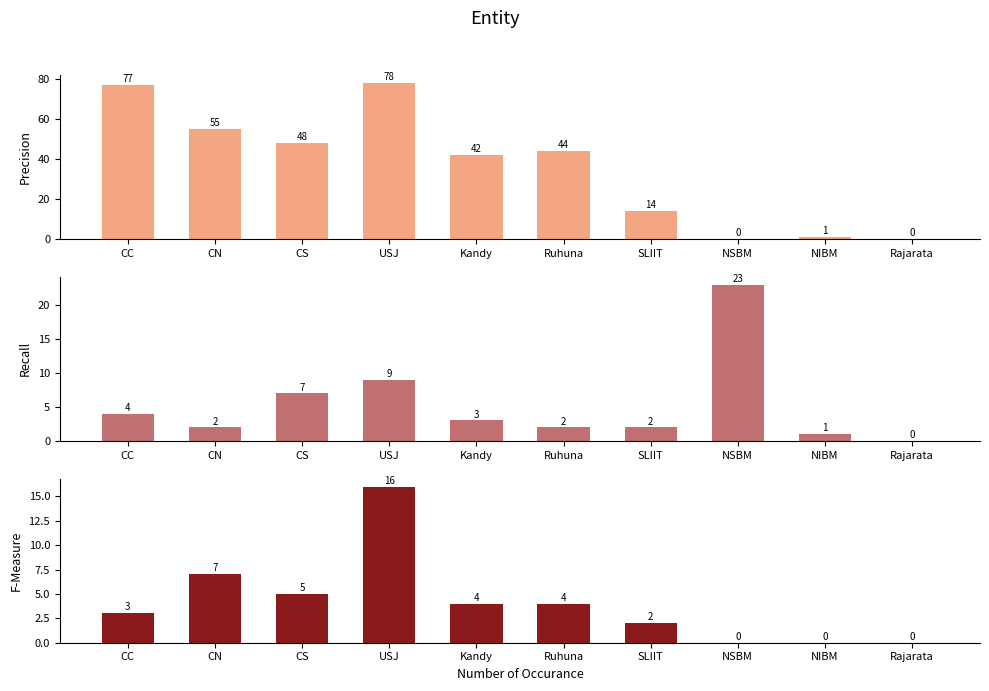

Where does the APL series first go above 44?

CC